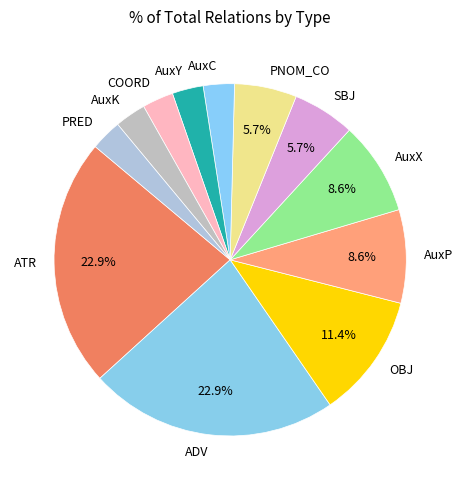

Count the number of slices in the pie.

12